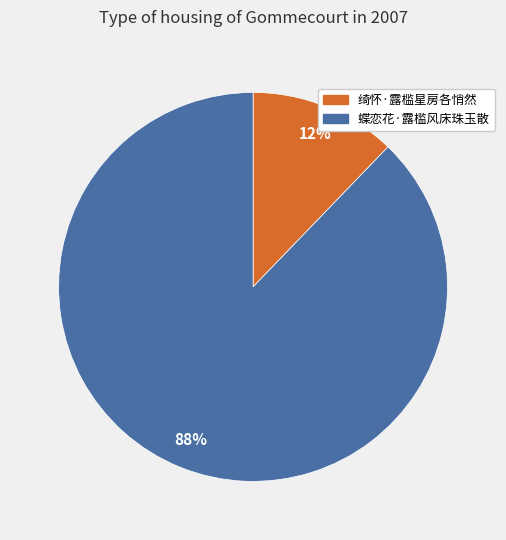

To the nearest percent, what is the average slice percentage?

50%